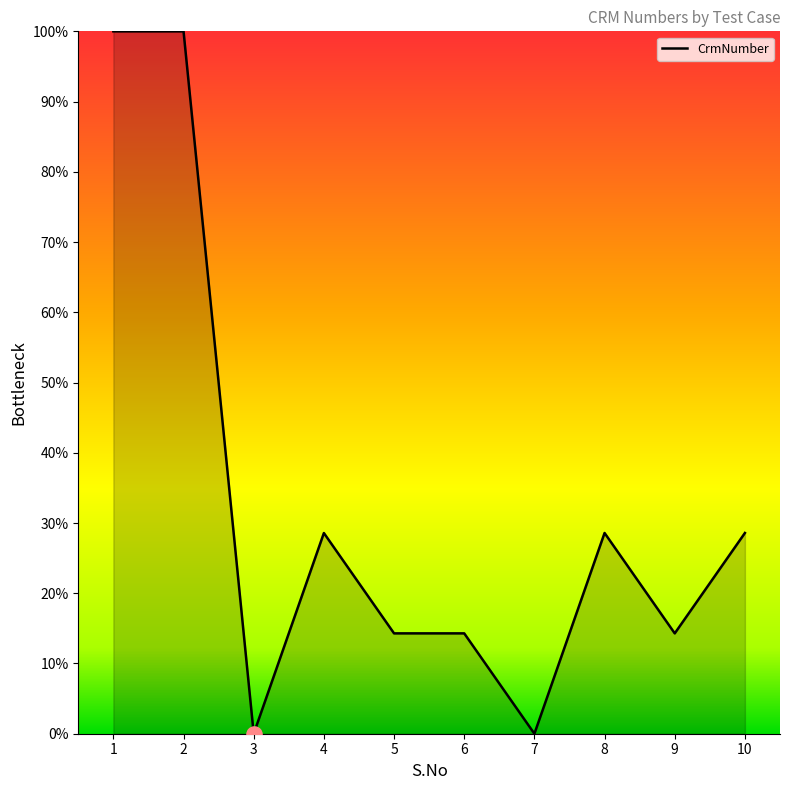

Which has a higher value, 5 or 10?

10